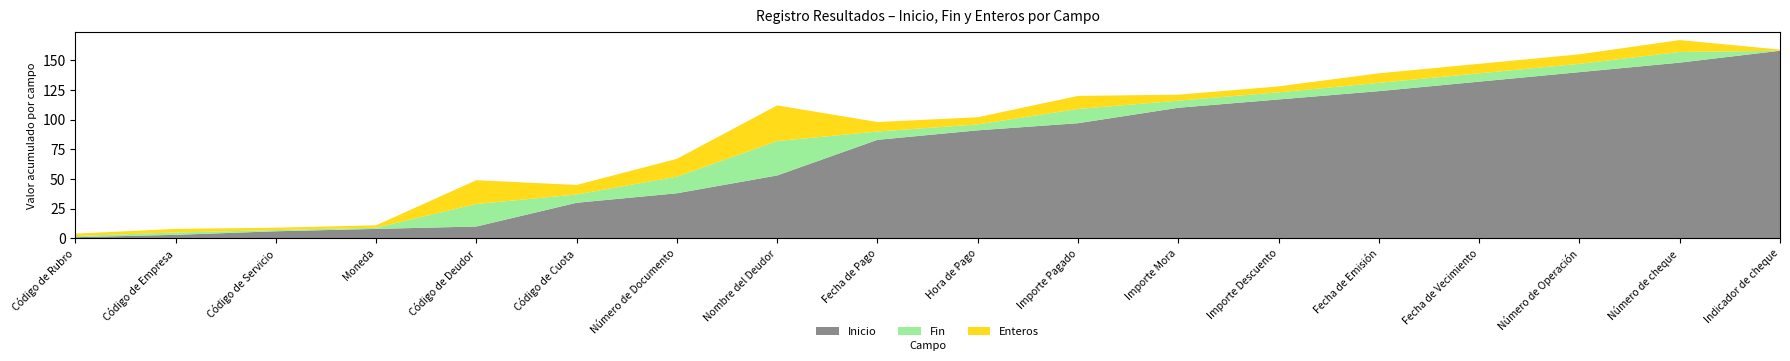

Reading left to right, transcribe all the data shown in this chart.

Inicio: Código de Rubro=1	Código de Empresa=3	Código de Servicio=6	Moneda=8	Código de Deudor=10	Código de Cuota=30	Número de Documento=38	Nombre del Deudor=53	Fecha de Pago=83	Hora de Pago=91	Importe Pagado=97	Importe Mora=110	Importe Descuento=117	Fecha de Emisión=124	Fecha de Vecimiento=132	Número de Operación=140	Número de cheque=148	Indicador de cheque=158
Fin: Código de Rubro=2	Código de Empresa=5	Código de Servicio=7	Moneda=9	Código de Deudor=29	Código de Cuota=37	Número de Documento=52	Nombre del Deudor=82	Fecha de Pago=90	Hora de Pago=96	Importe Pagado=109	Importe Mora=116	Importe Descuento=123	Fecha de Emisión=131	Fecha de Vecimiento=139	Número de Operación=147	Número de cheque=157	Indicador de cheque=158
Enteros: Código de Rubro=2	Código de Empresa=3	Código de Servicio=2	Moneda=2	Código de Deudor=20	Código de Cuota=8	Número de Documento=15	Nombre del Deudor=30	Fecha de Pago=8	Hora de Pago=6	Importe Pagado=11	Importe Mora=5	Importe Descuento=5	Fecha de Emisión=8	Fecha de Vecimiento=8	Número de Operación=8	Número de cheque=10	Indicador de cheque=1